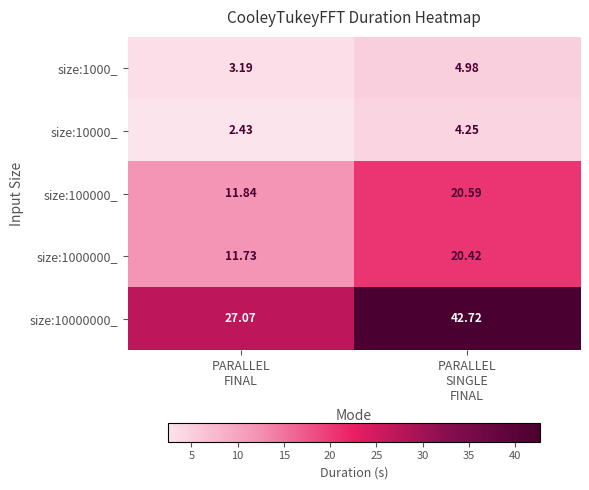

What is the difference between the highest and lowest values at PARALLEL
FINAL?

24.6